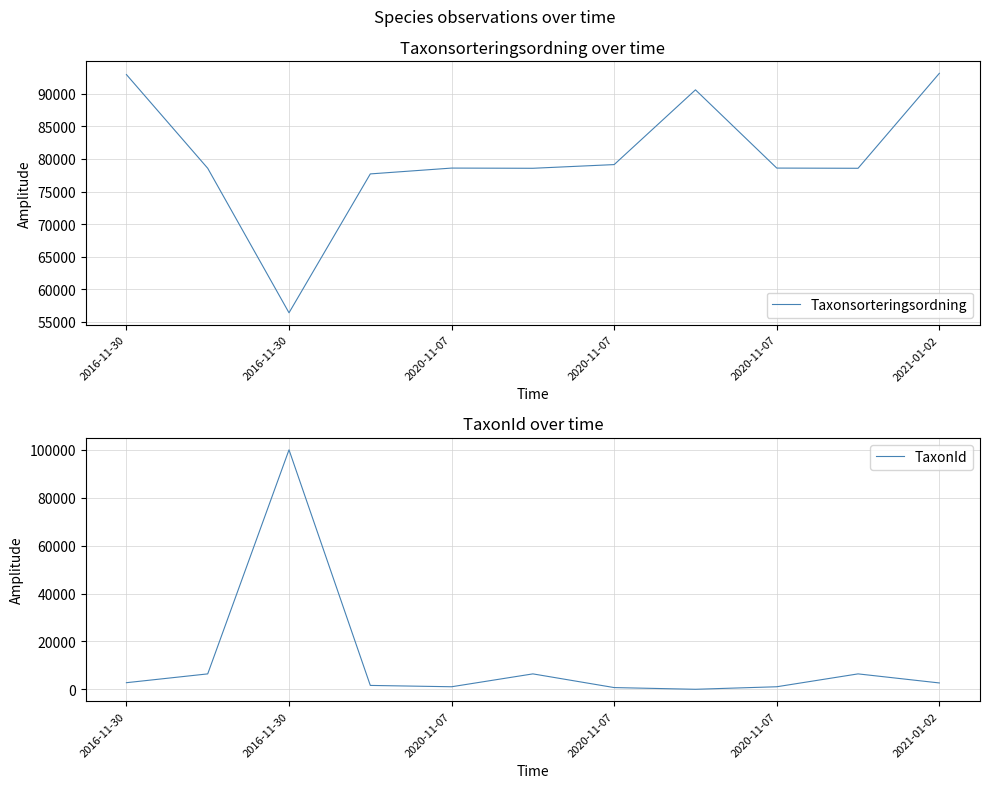

What is the label of the 8th point from the right?

2020-11-07